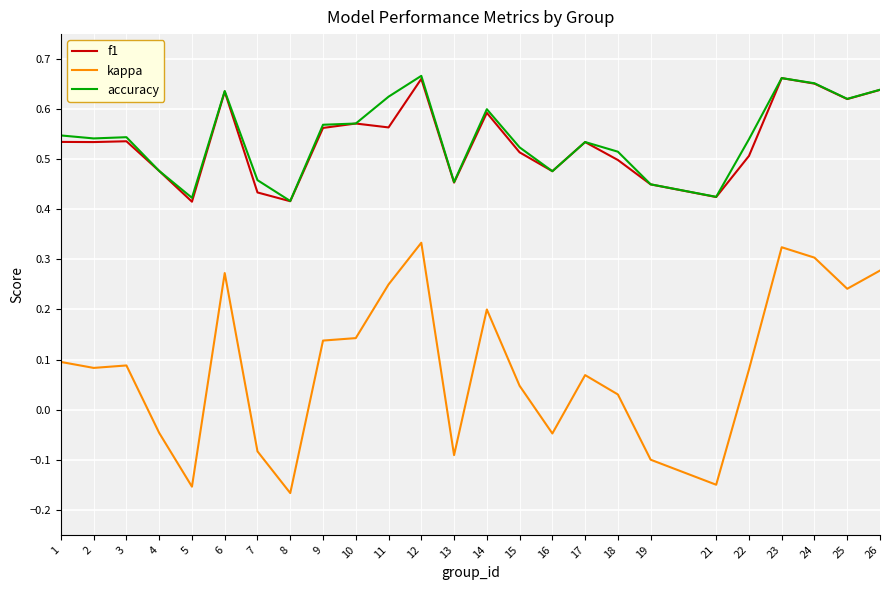

At 11, list the series in order from largest to smallest.

accuracy, f1, kappa